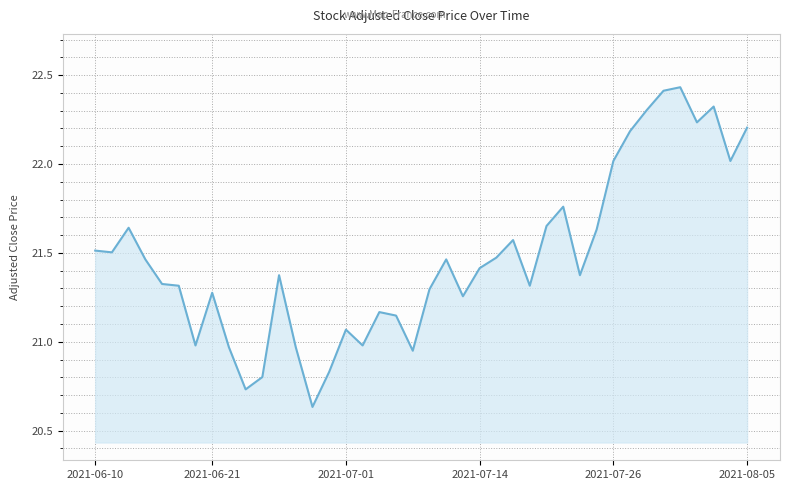

What is the sum of all values?

859.0